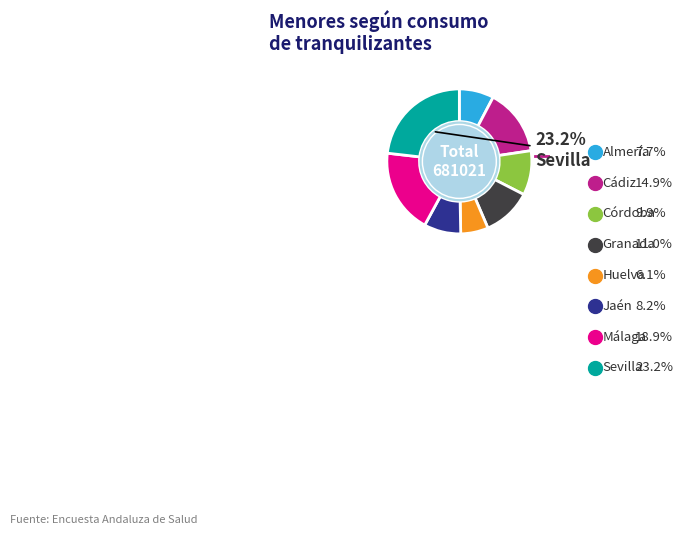

The Granada slice represents 11% of the pie. True or false?

True